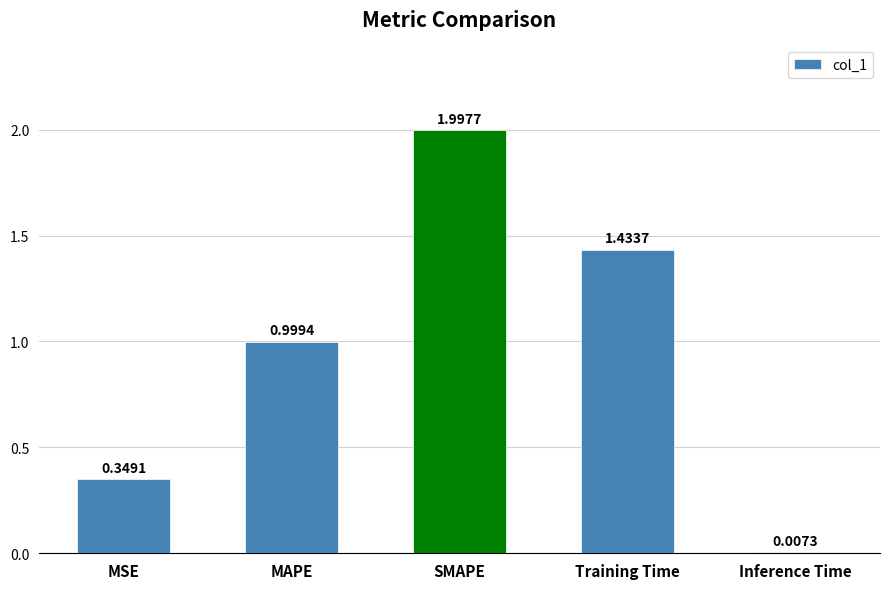

Which label corresponds to the smallest value in the chart?

Inference Time